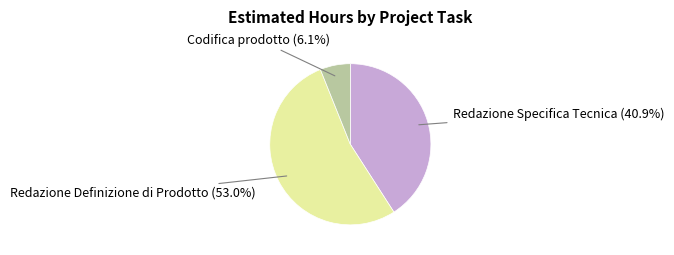

To the nearest percent, what is the difference between the Redazione Definizione di Prodotto and Redazione Specifica Tecnica slice percentages?

12%